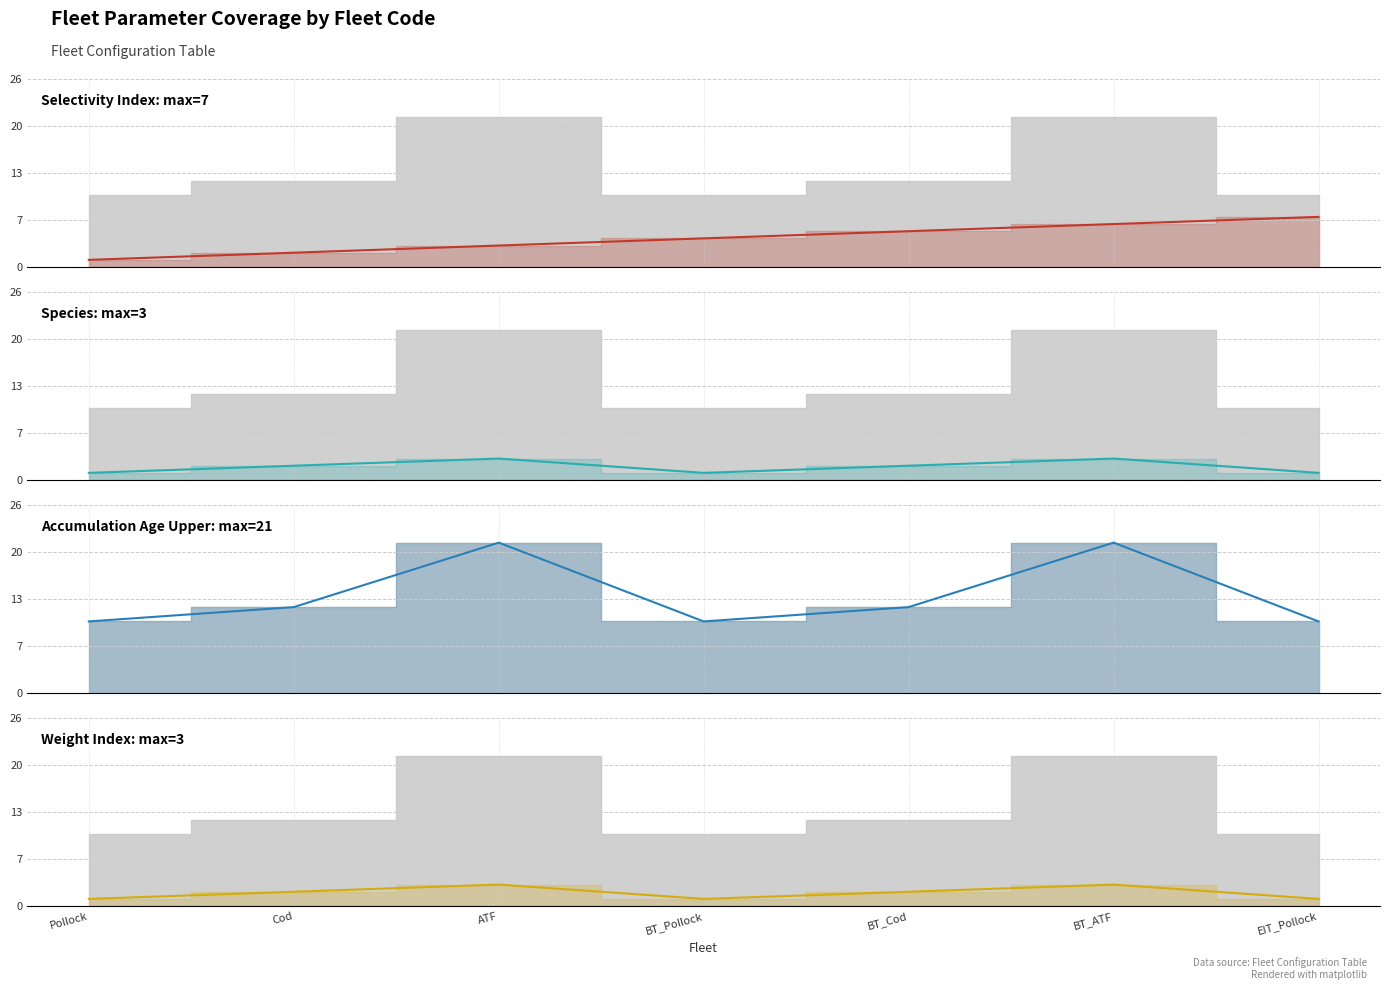

What is the value of the Weight_index point at the 5th from the left?

2